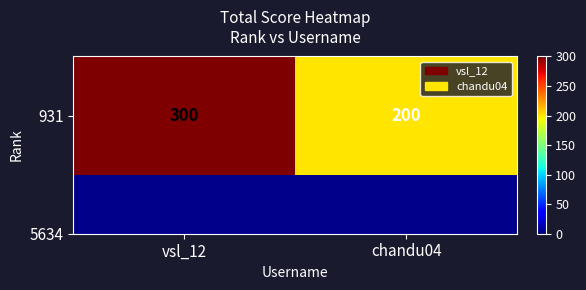

Reading right to left, extract all data points from this chart.

200	300